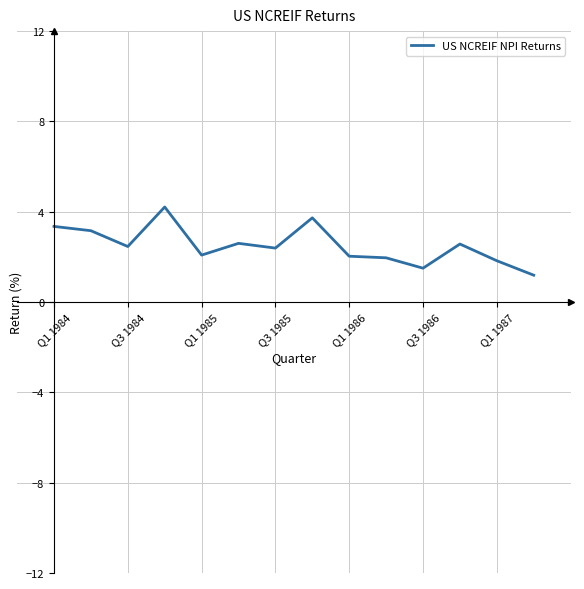

What is the difference between the maximum and minimum values?

3.0